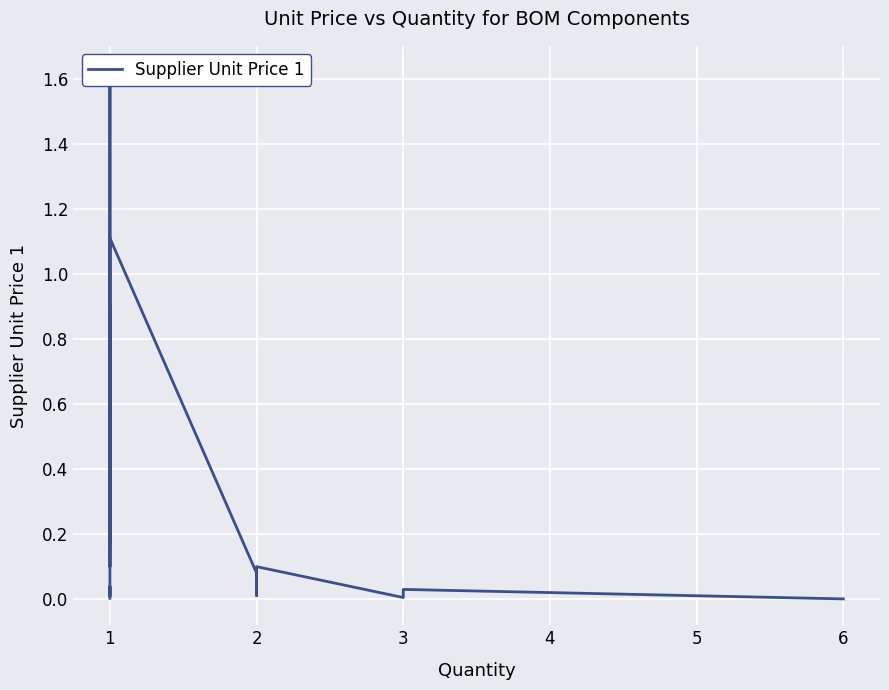

Where is the first local maximum?

1